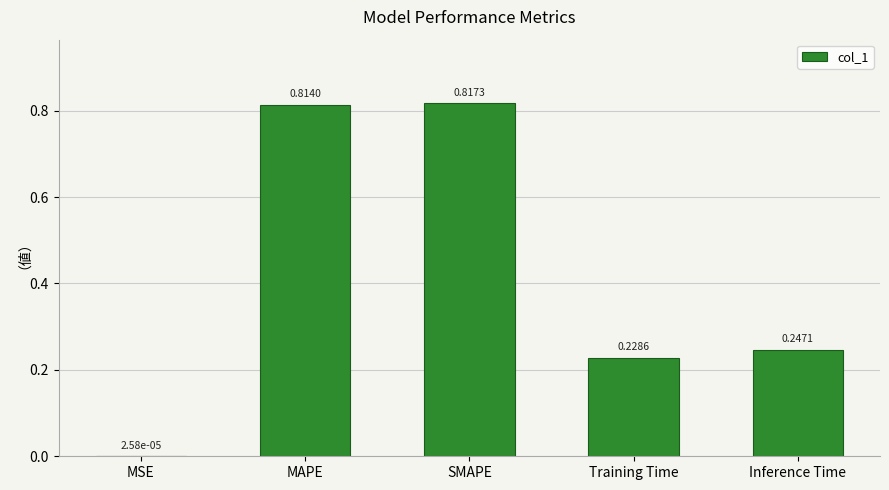

What is the sum of all values?

2.1